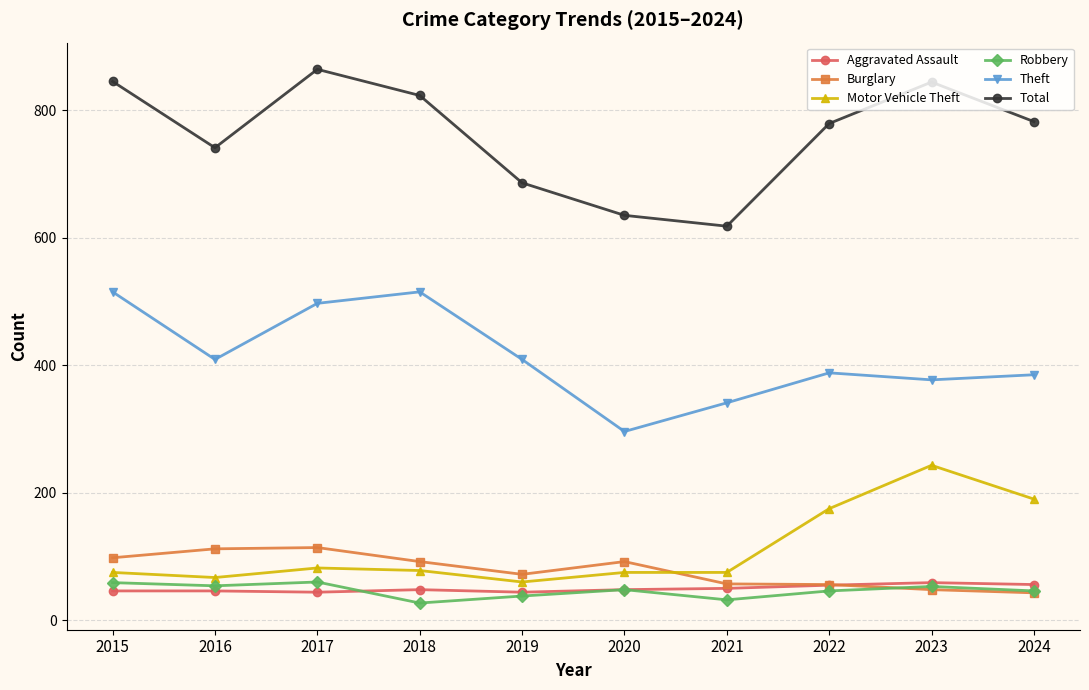

Which series has the largest total across all categories?

Total